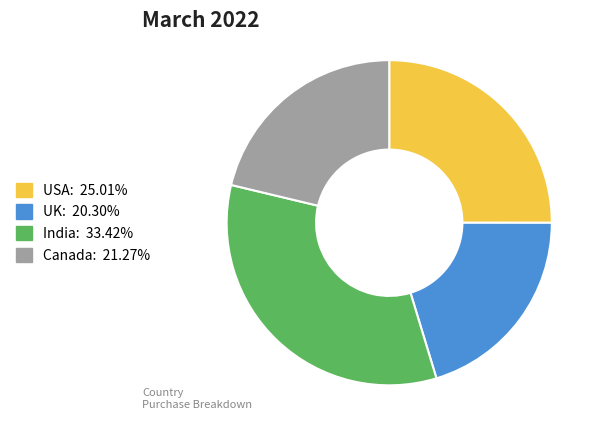

Combined, do Canada and USA account for over 50%?

No